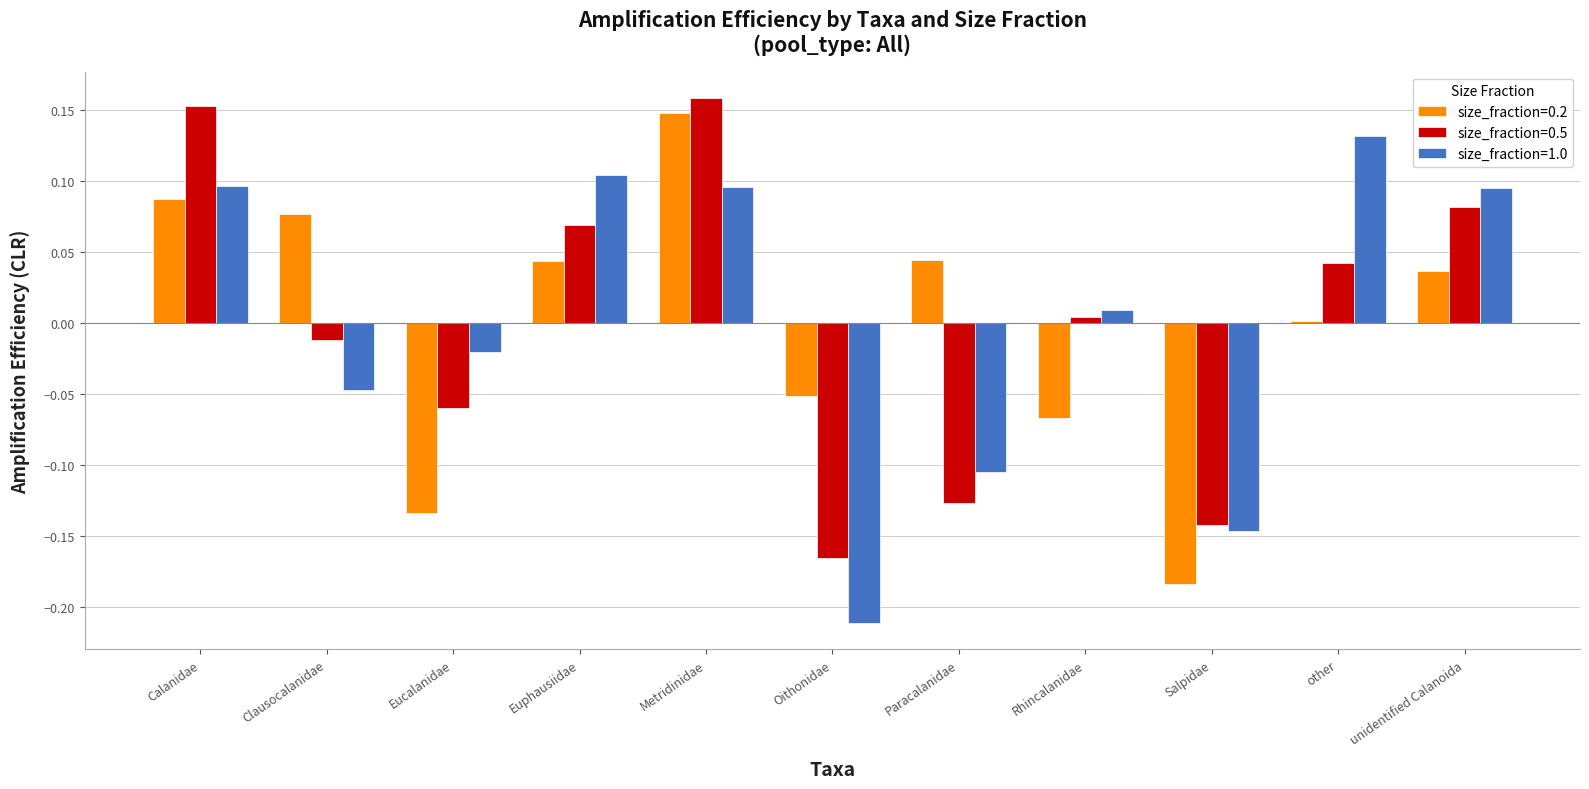

Is the value of size_fraction=0.2 at Paracalanidae greater than the value of size_fraction=0.5 at Oithonidae?

Yes